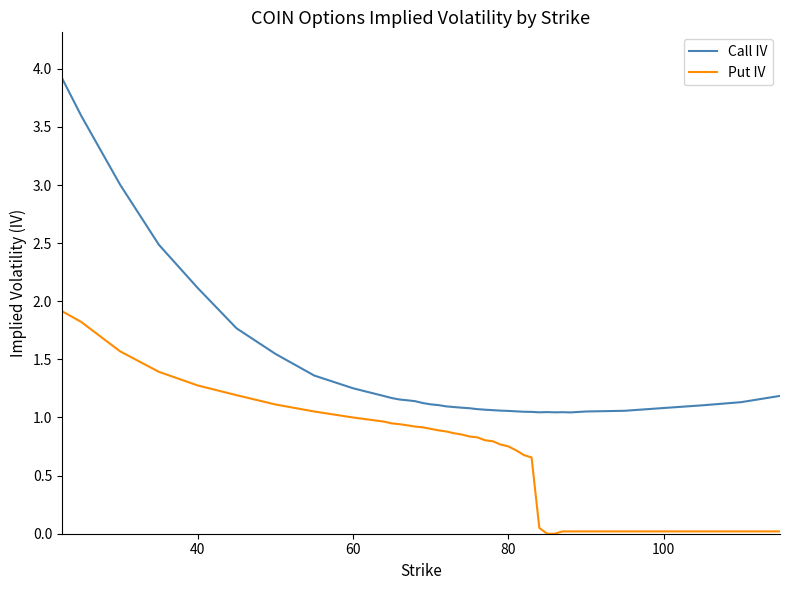

True or false: Call IV and Put IV intersect in this chart.

False